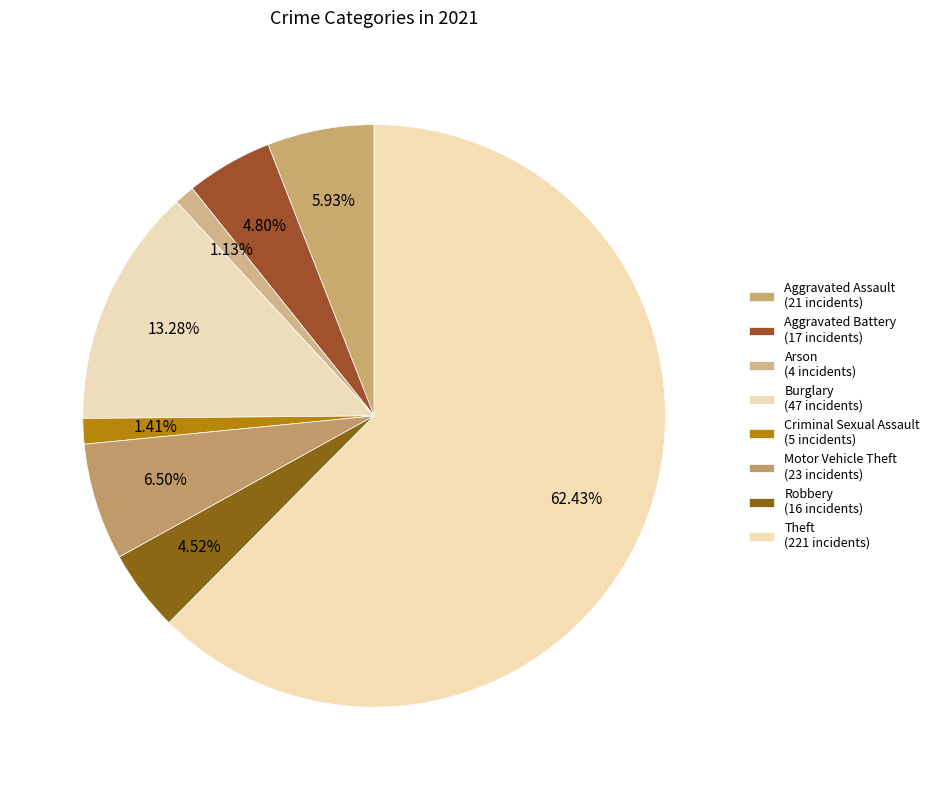

Count the number of slices in the pie.

8